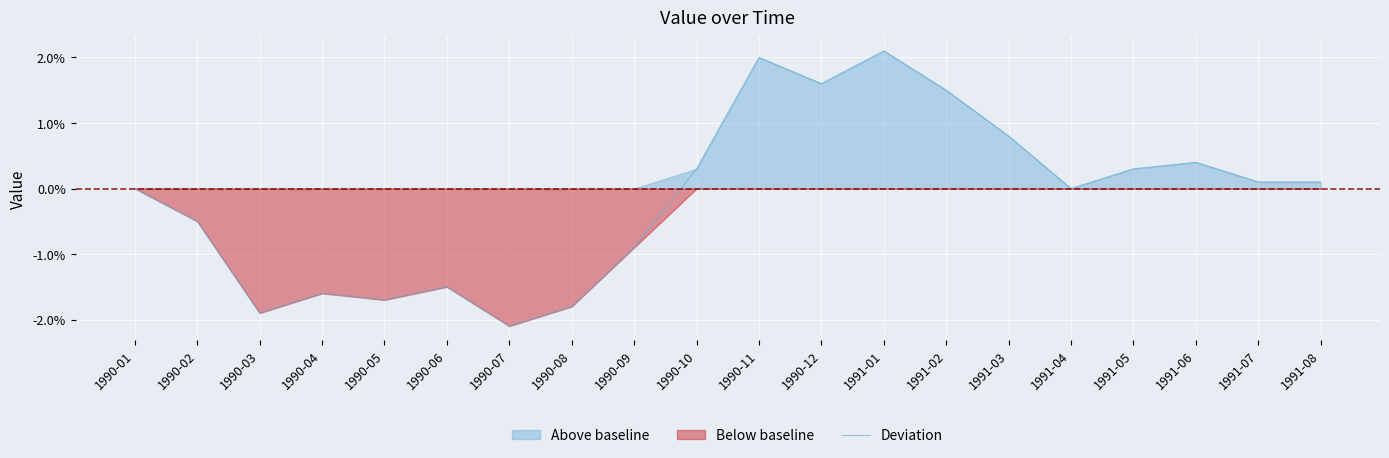

What is the label of the 19th point from the left?

1991-07